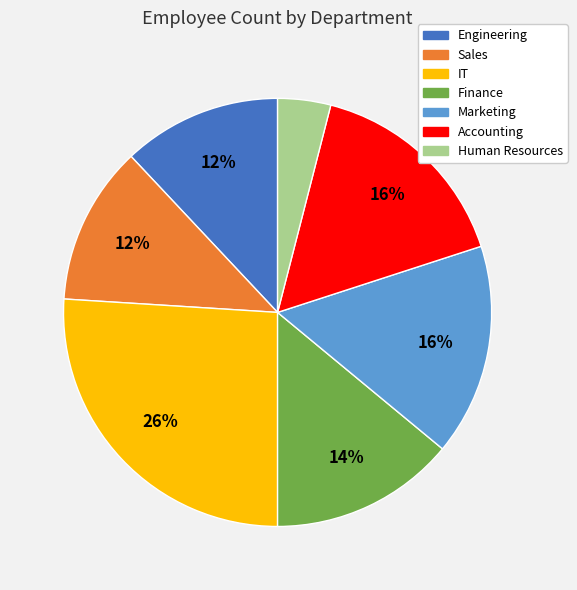

How many segments does this pie chart have?

7